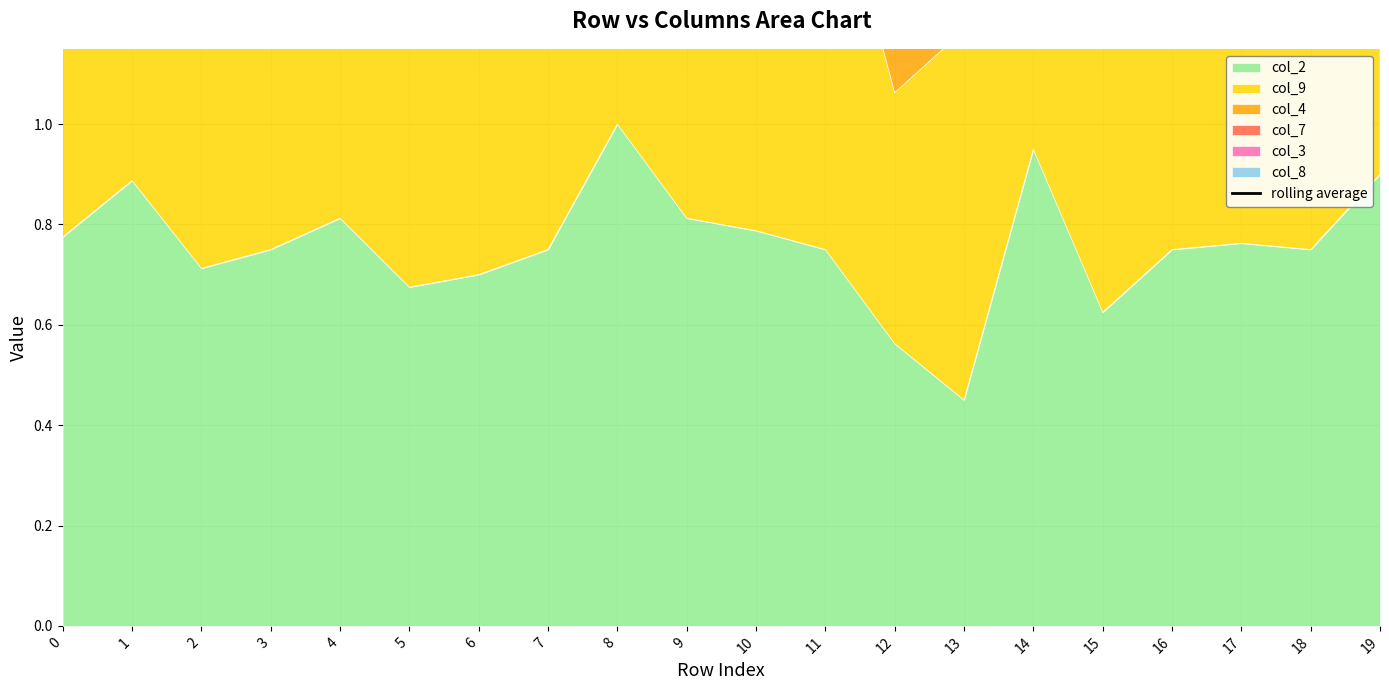

Where is the data nearest to the value 3?

1